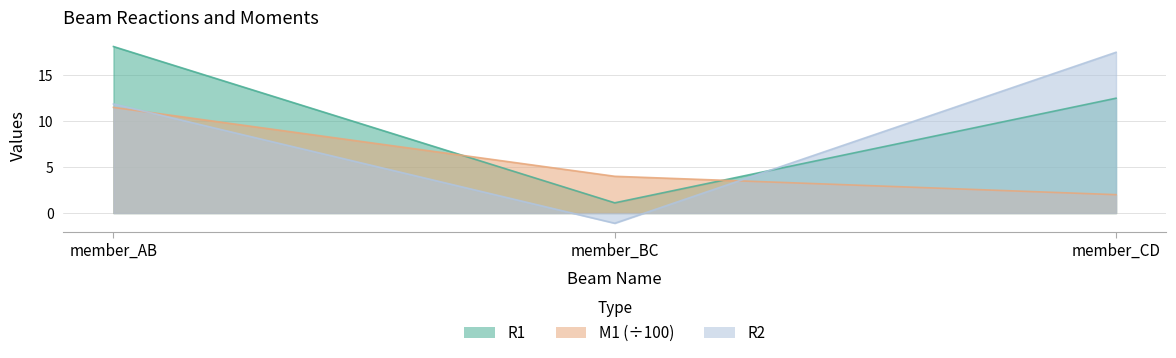

What is the sum of the R1 values at member_CD and member_BC?

13.6